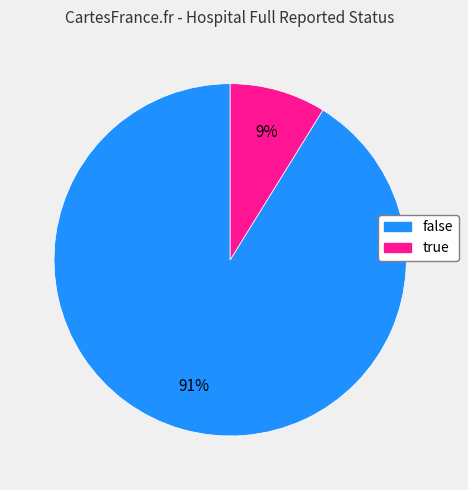

Rank the categories by value from highest to lowest.

false, true